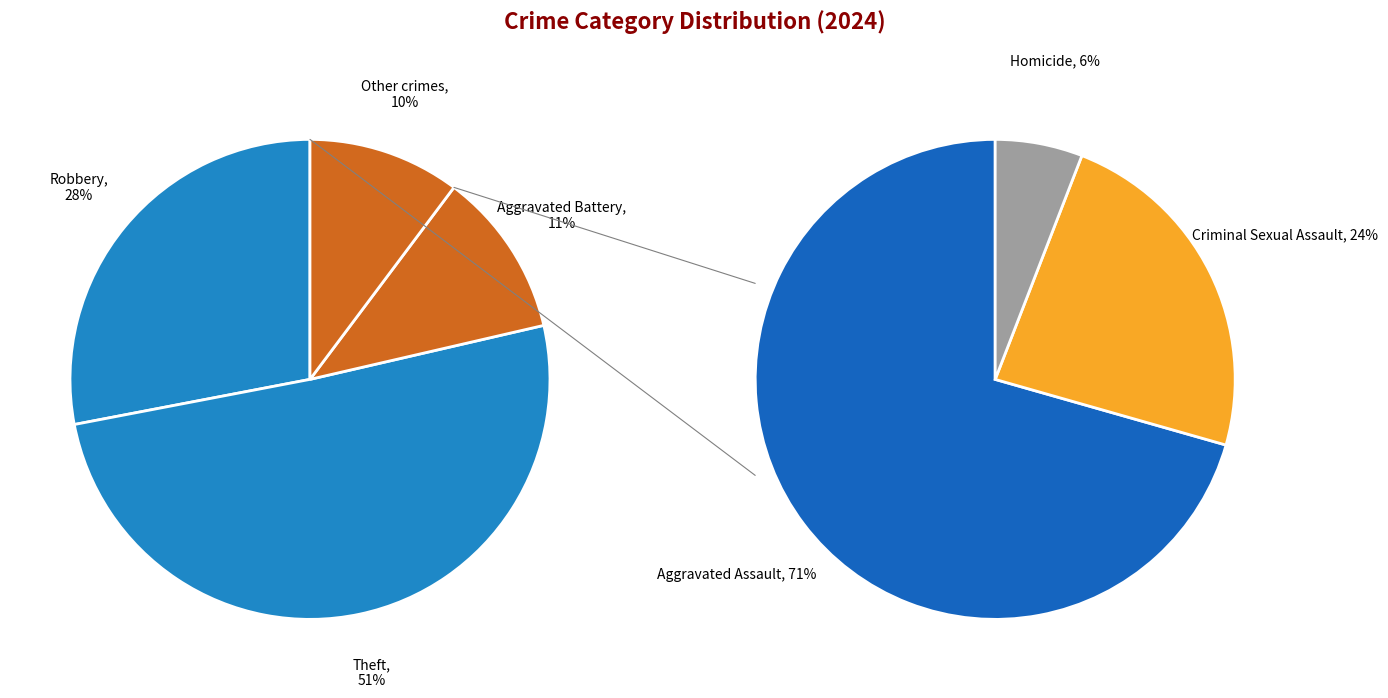

What percentage do Aggravated Battery and Aggravated Assault together represent?

18.4%